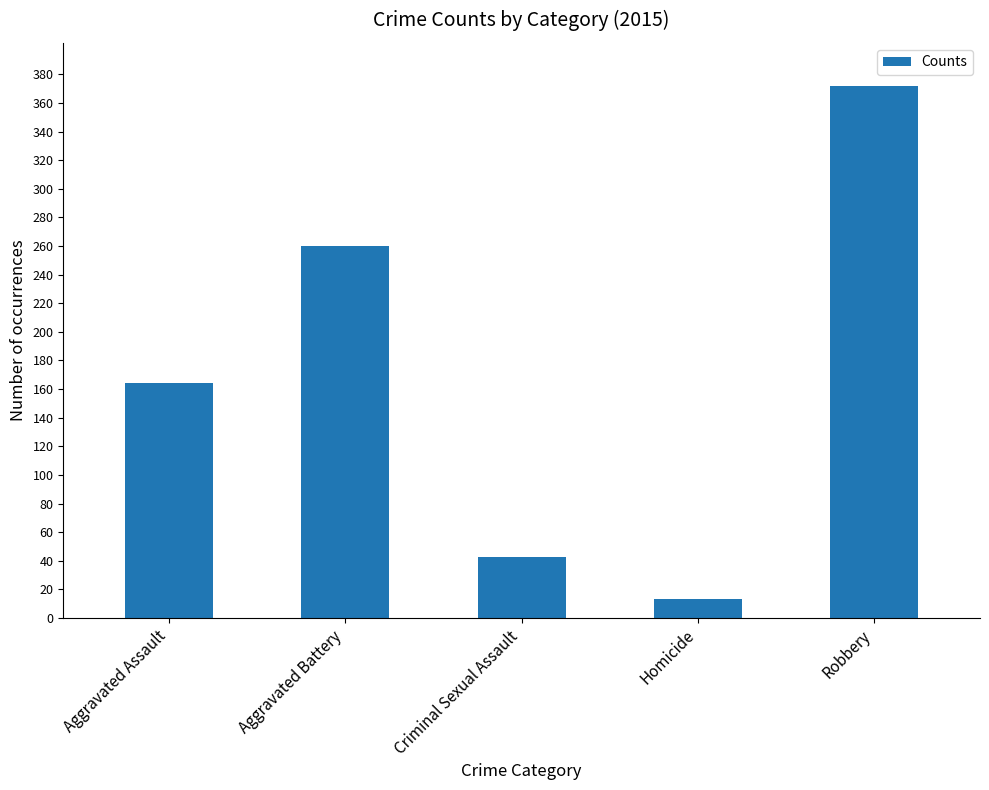

Rank the categories by value from lowest to highest.

Homicide, Criminal Sexual Assault, Aggravated Assault, Aggravated Battery, Robbery